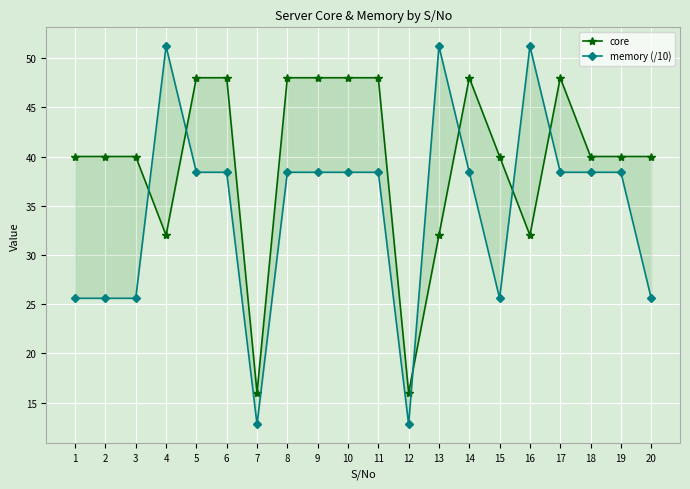

The core series shows 6.8 at 4. True or false?

False